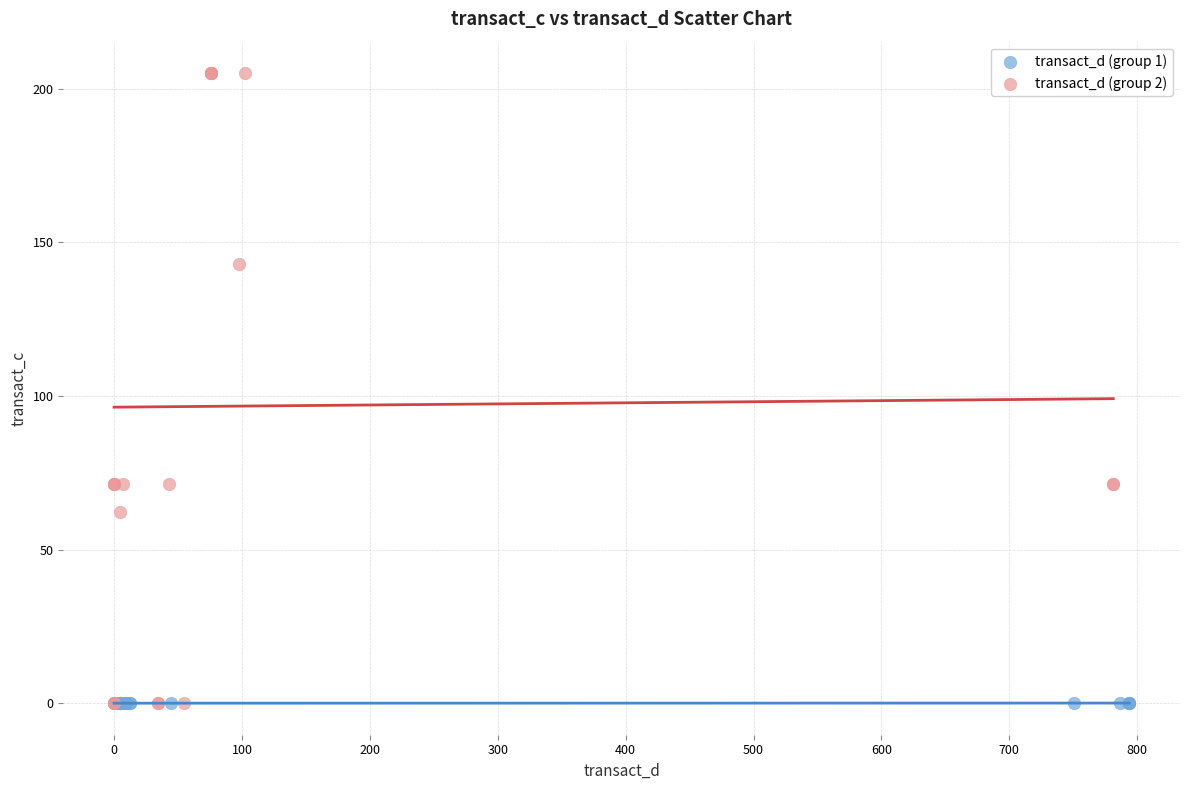

Which series contains the highest Y value?

transact_d (group 2)